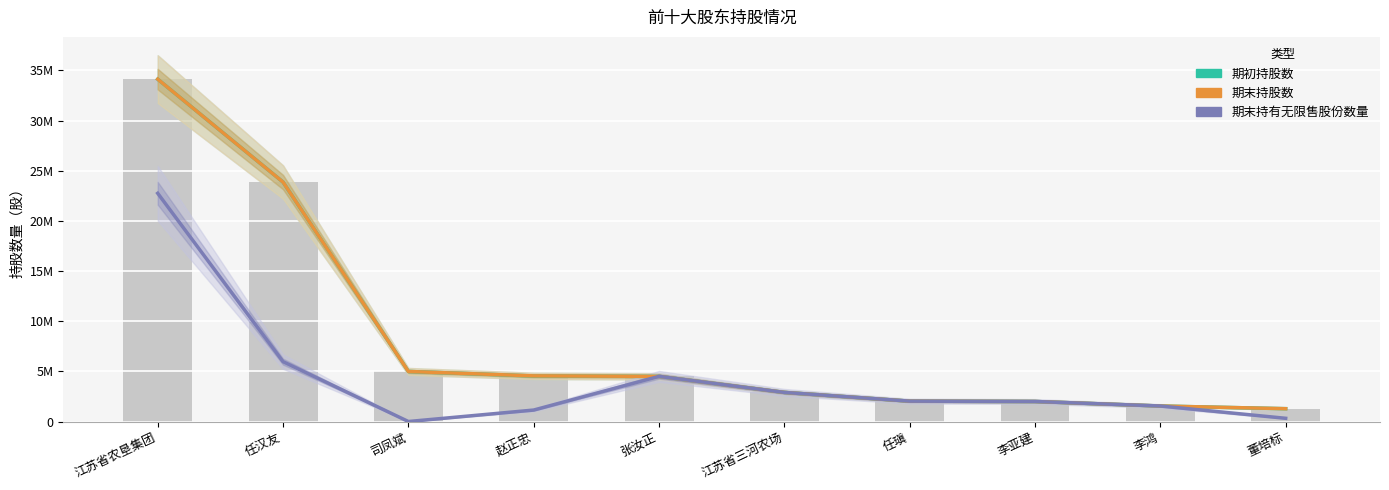

True or false: 期末持股数 has a value of 4990228 at 司凤斌.

True